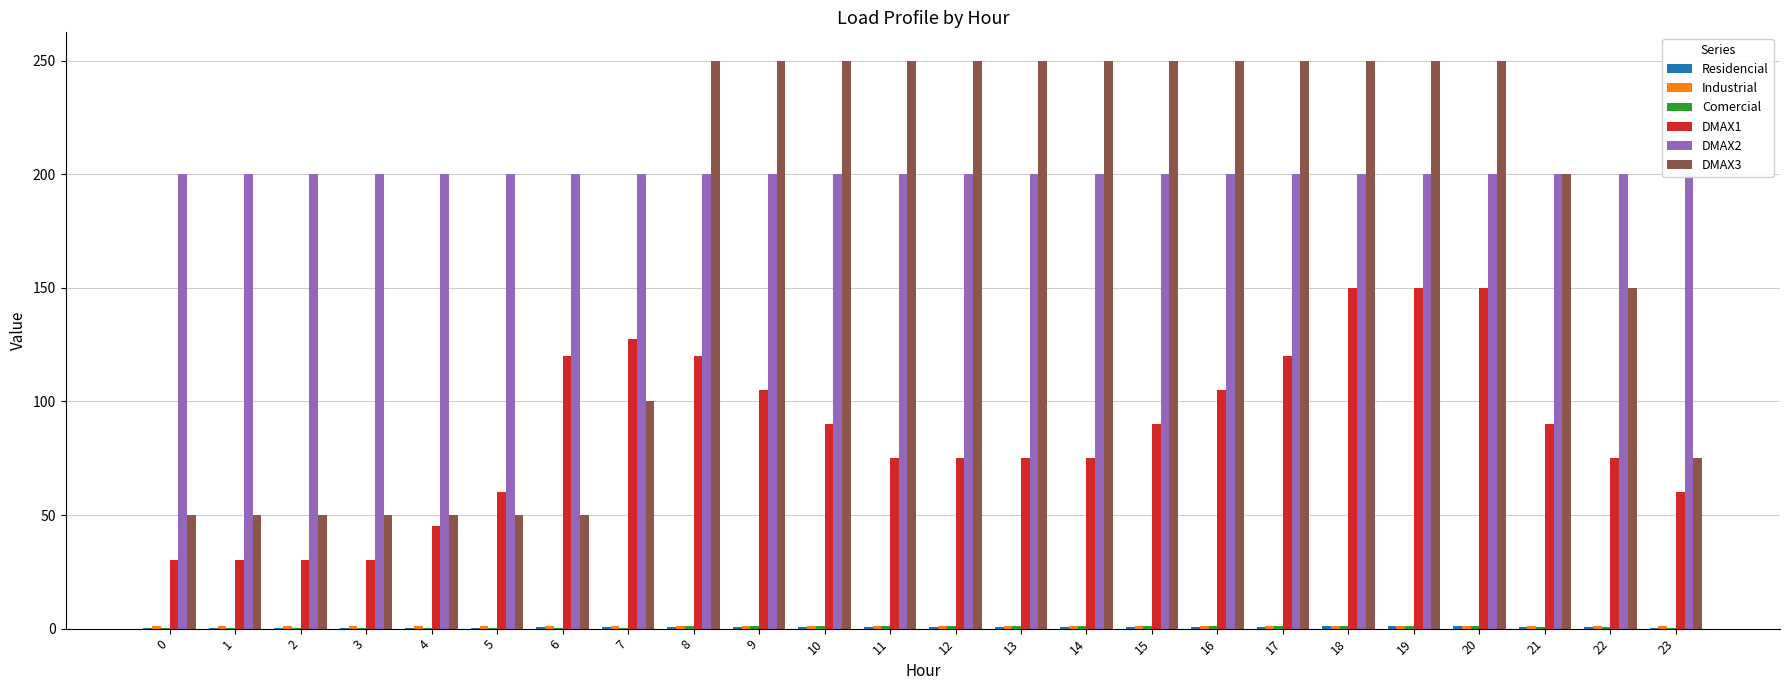

List the series in order of their peak value, highest first.

DMAX3, DMAX2, DMAX1, Residencial, Industrial, Comercial